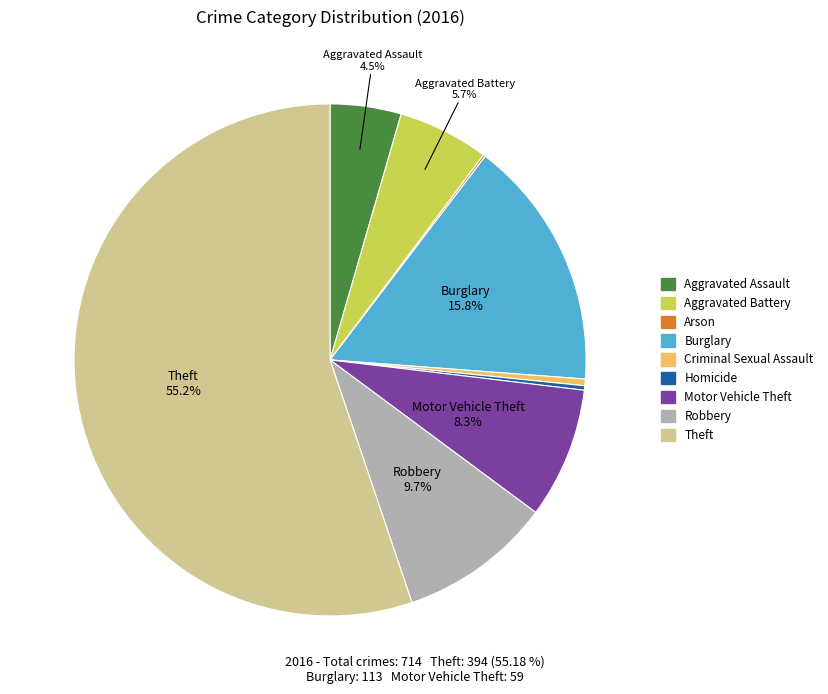

Which has a higher value, Aggravated Assault or Theft?

Theft